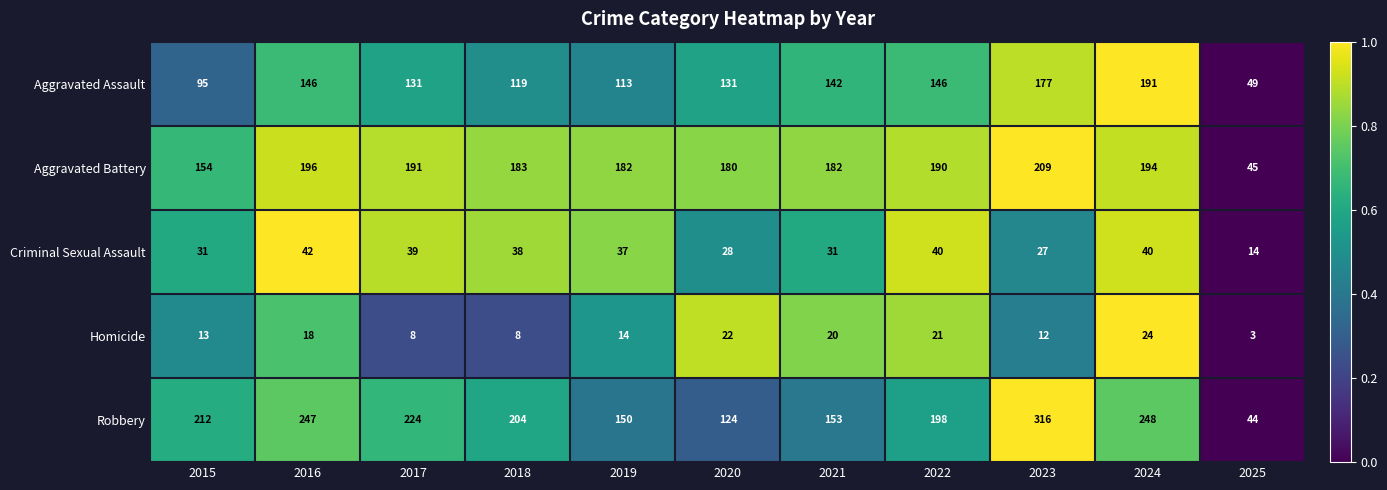

How many categories are shown in the chart?

11